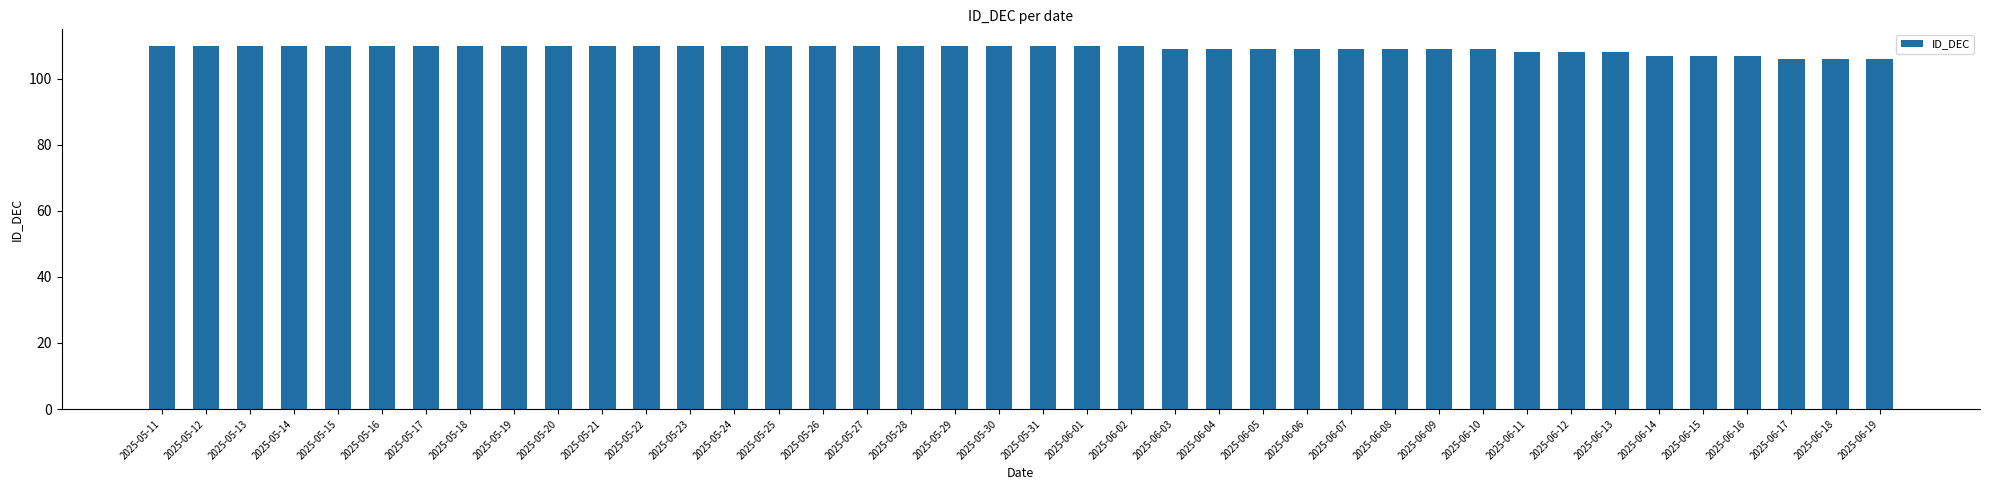

What is the label of the 30th bar from the left?

2025-06-09